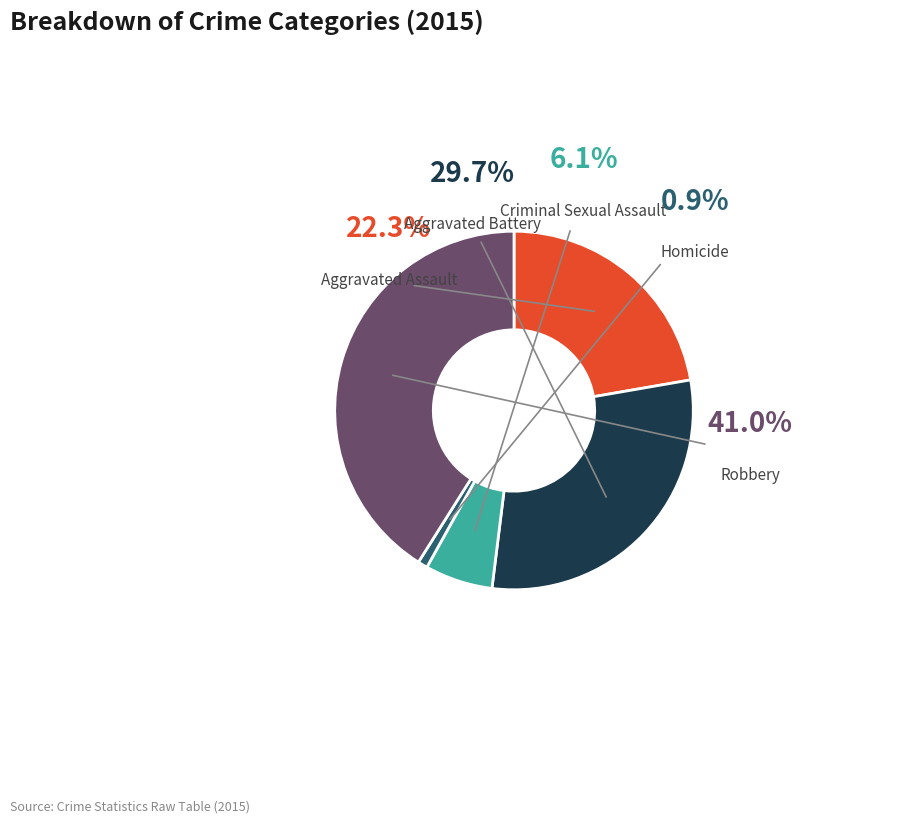

The Homicide slice represents 1% of the pie. True or false?

True